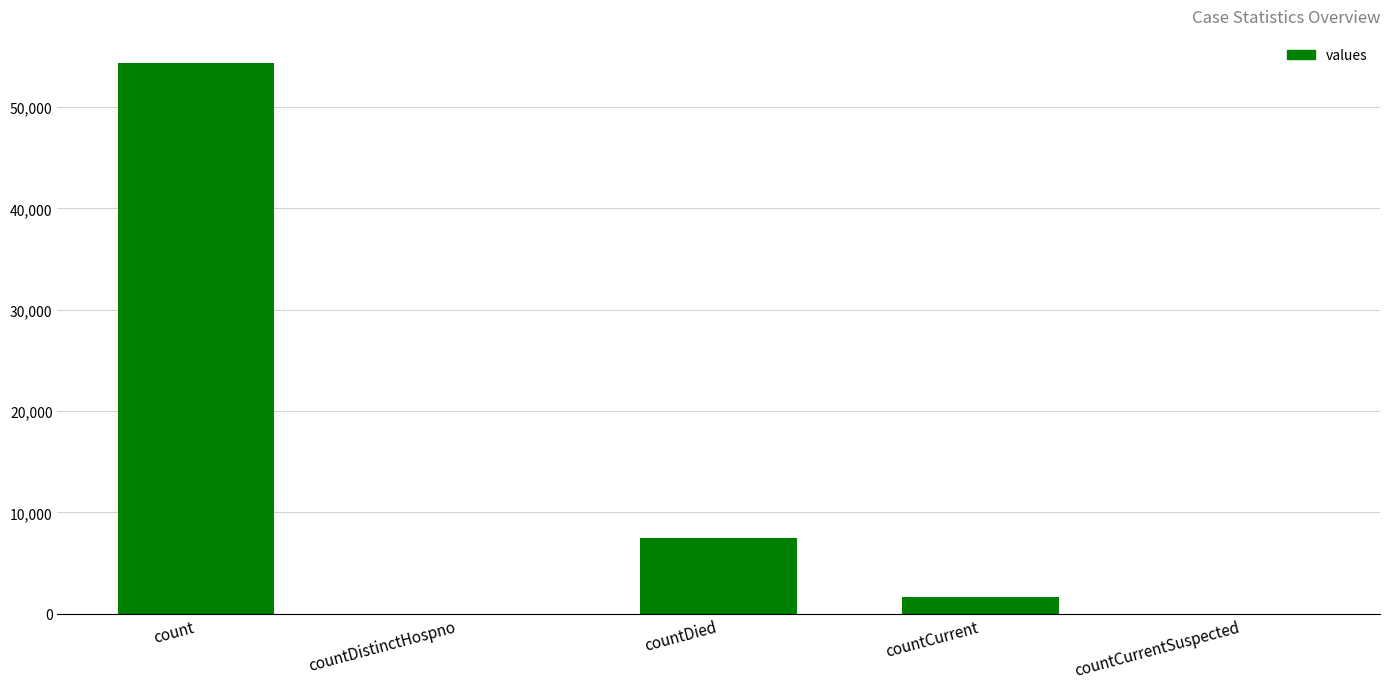

Is it true that the value at countCurrentSuspected is 29752?

False